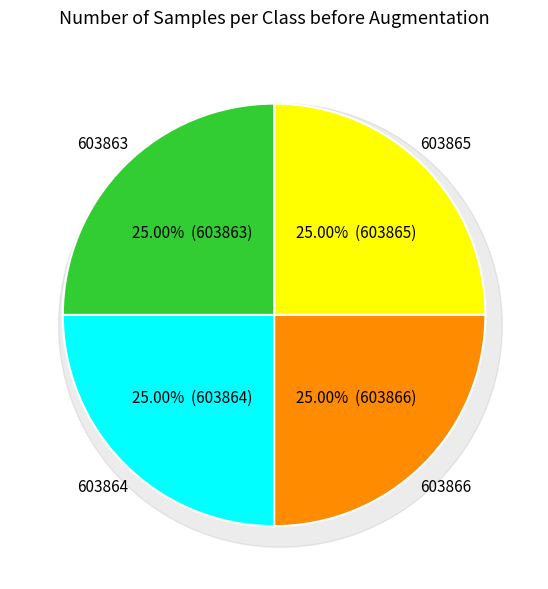

Which category has the smallest portion of the pie?

603863